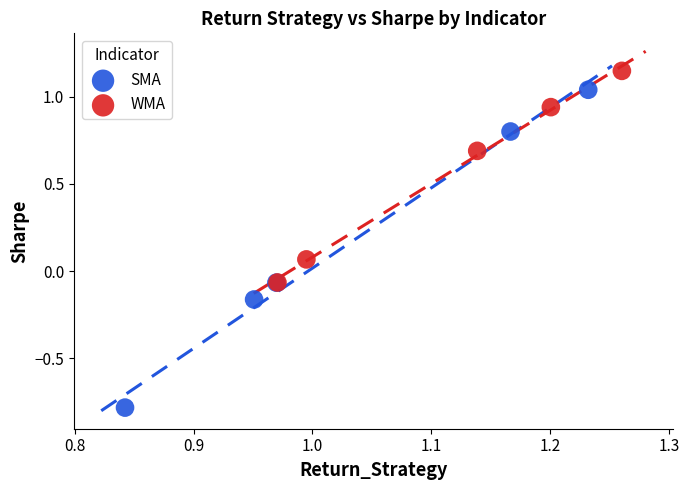

What are all the series names shown in the legend?

SMA, WMA